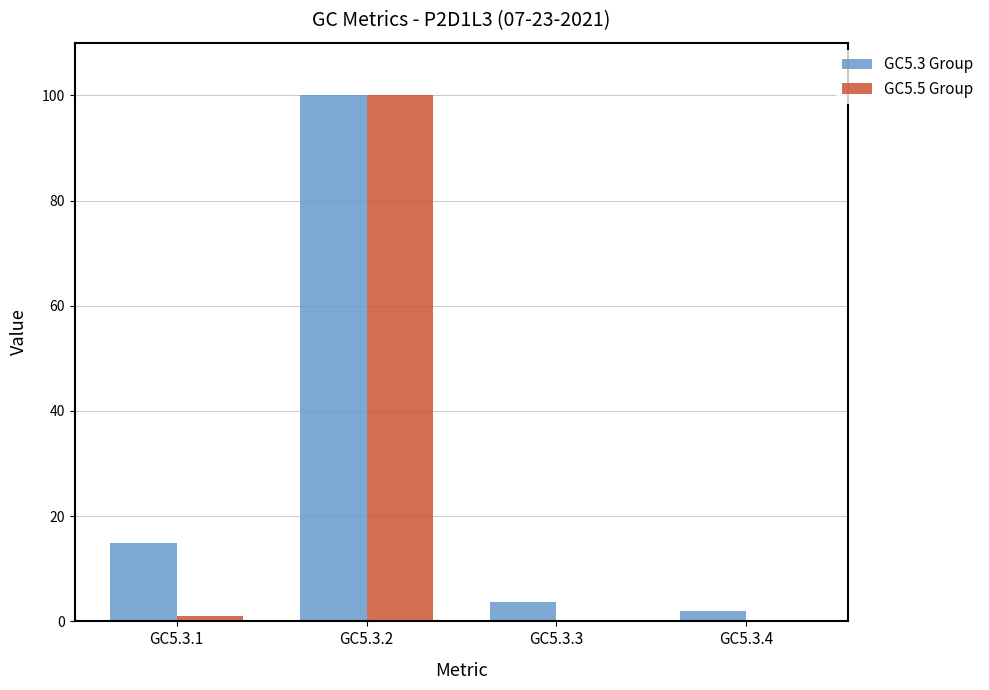

At which category is the sum across all series the highest?

GC5.3.2